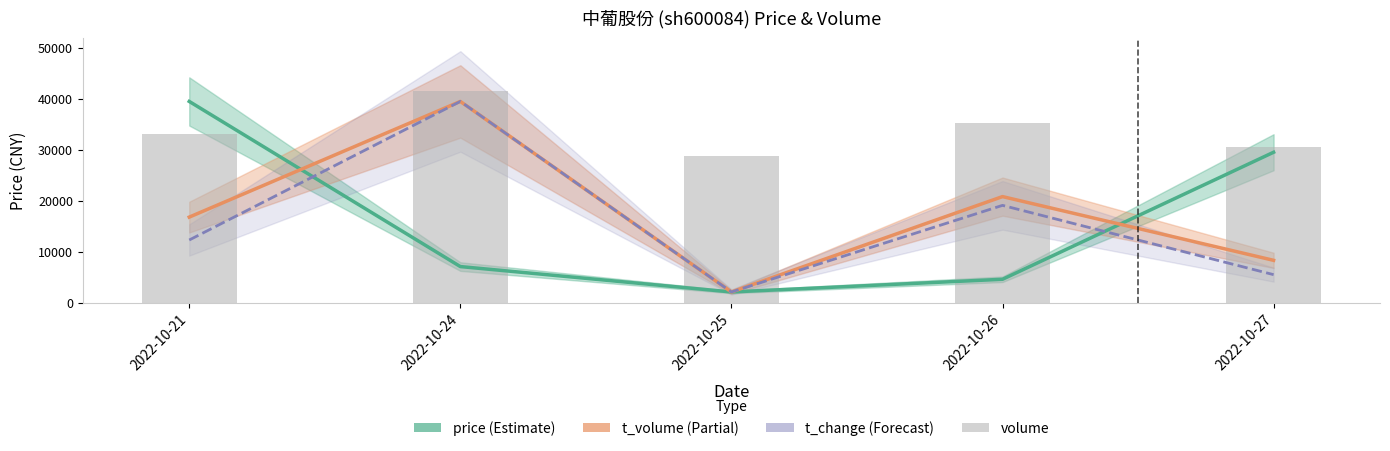

Where does the t_change series first go above 12272?

2022-10-21